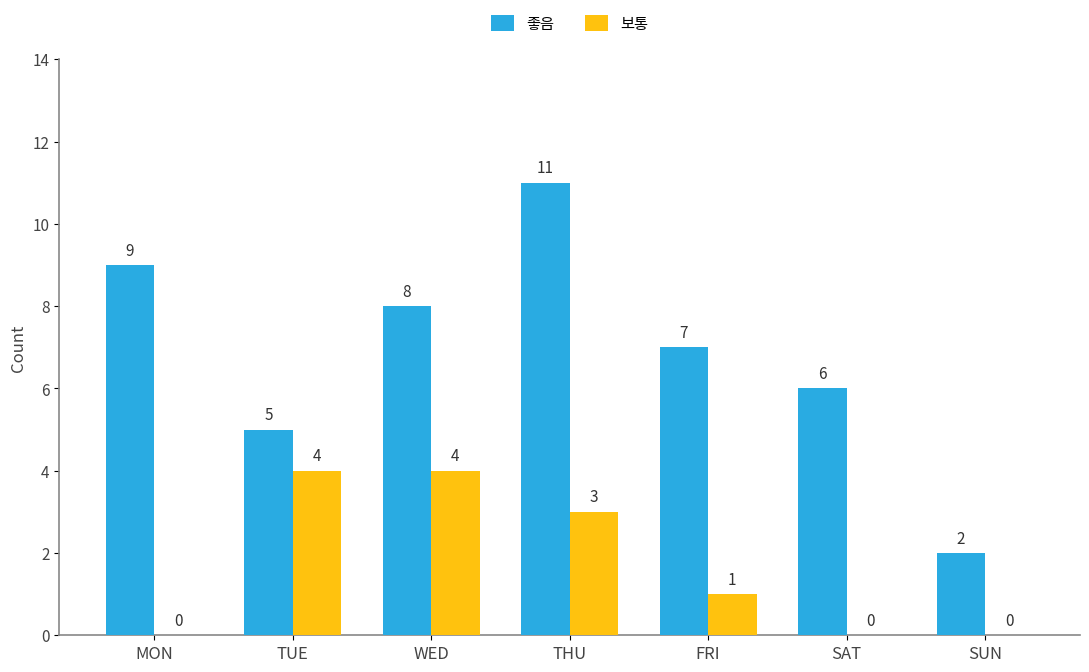

What is the greatest value displayed?

11